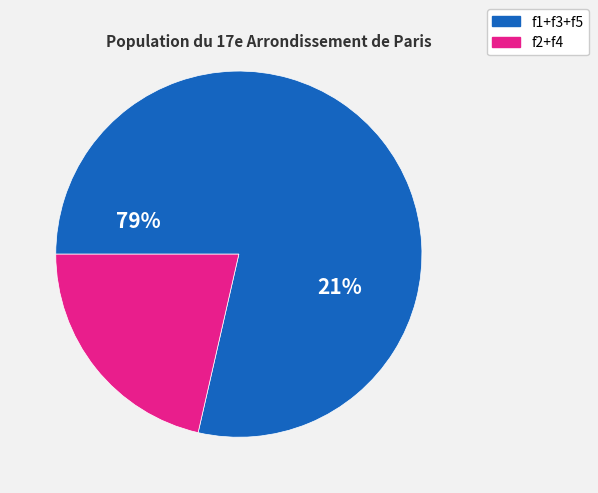

Does any single category account for the majority?

Yes